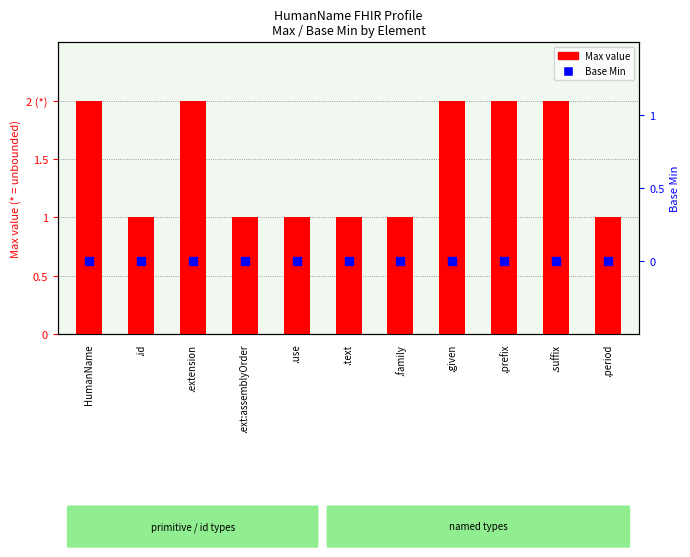

At which category is the sum across all series the highest?

HumanName